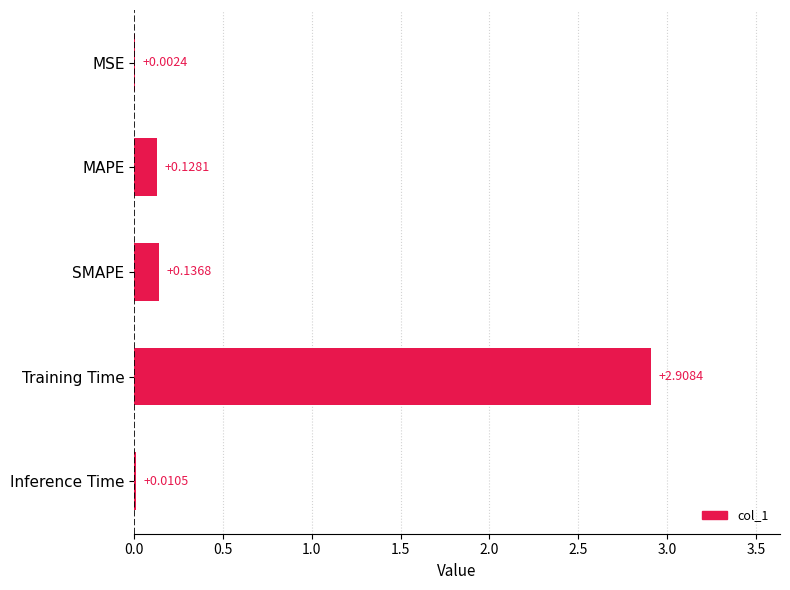

Which has a higher value, SMAPE or Training Time?

Training Time